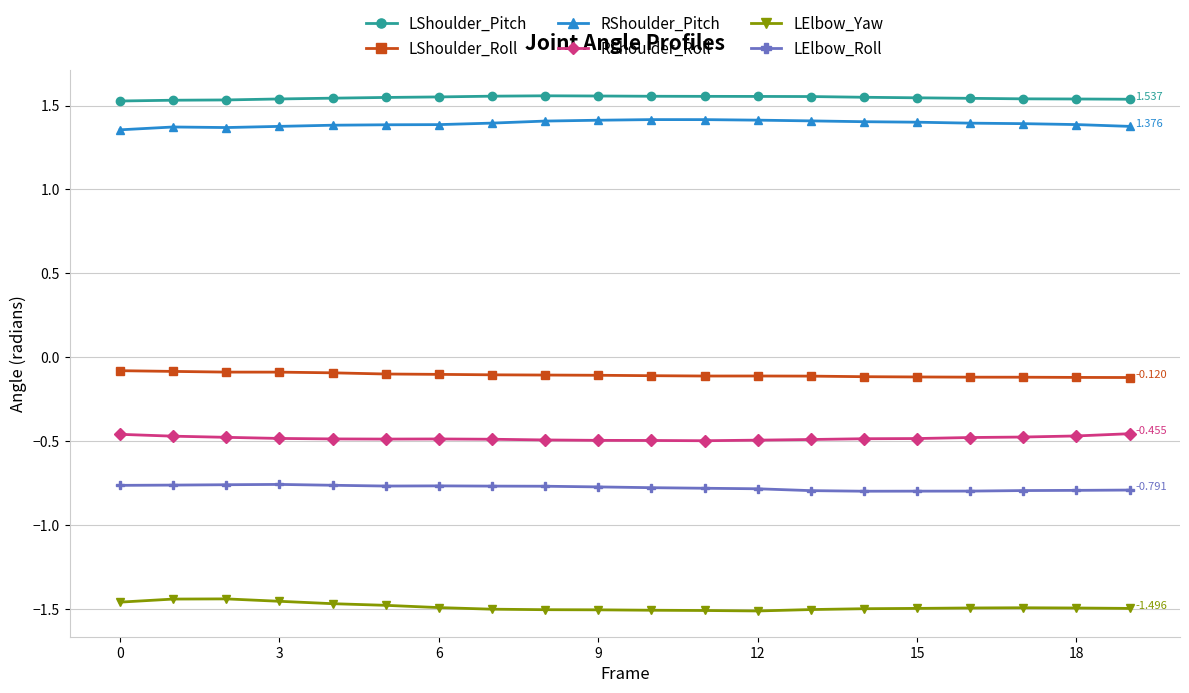

Rank the series by their maximum value, from highest to lowest.

LShoulder_Pitch, RShoulder_Pitch, LShoulder_Roll, RShoulder_Roll, LElbow_Roll, LElbow_Yaw